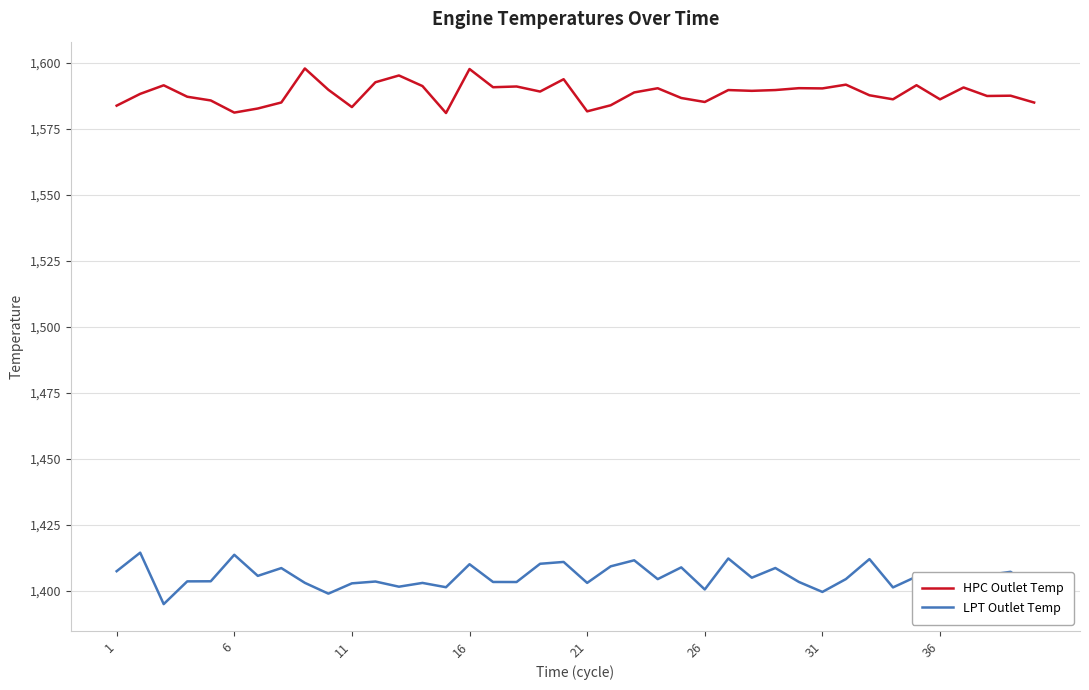

Rank the series by their maximum value, from highest to lowest.

HPC Outlet Temp, LPT Outlet Temp